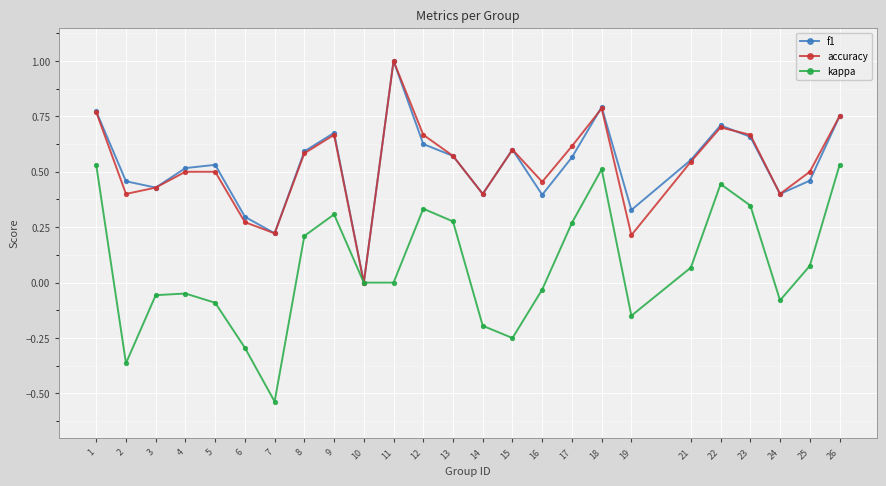

How many interior local peaks does the kappa series have?

5